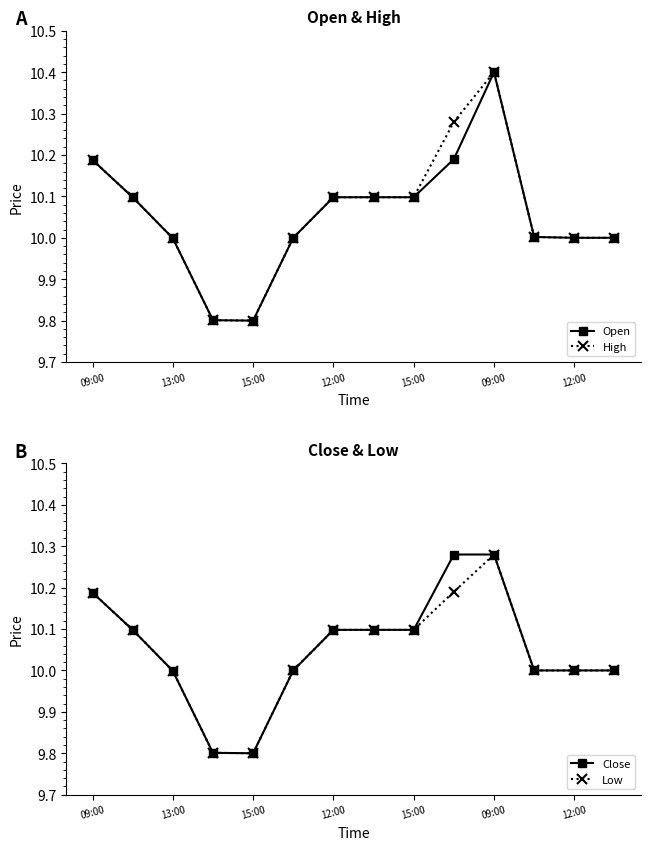

True or false: Low has a value of 9.8 at 15:00.

True